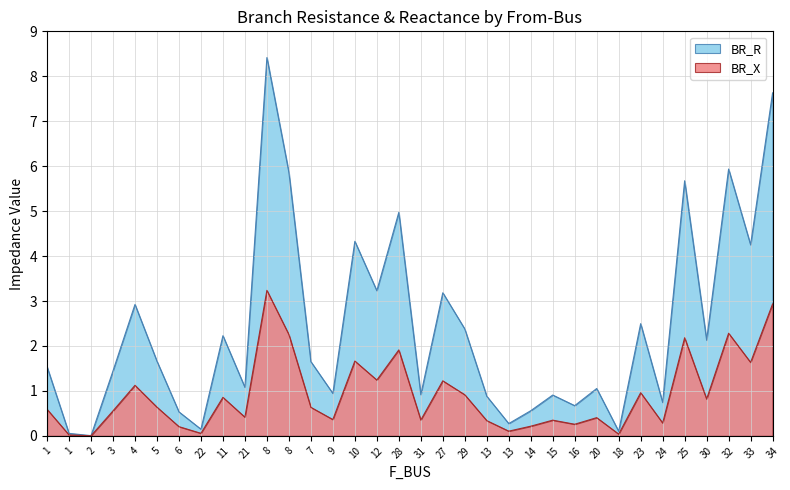

Which series has the largest total across all categories?

BR_R